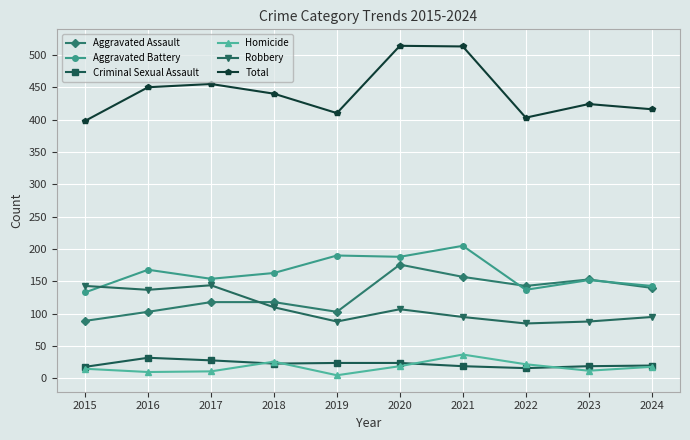

Between 2015 and 2020, which series saw the biggest shift?

Total